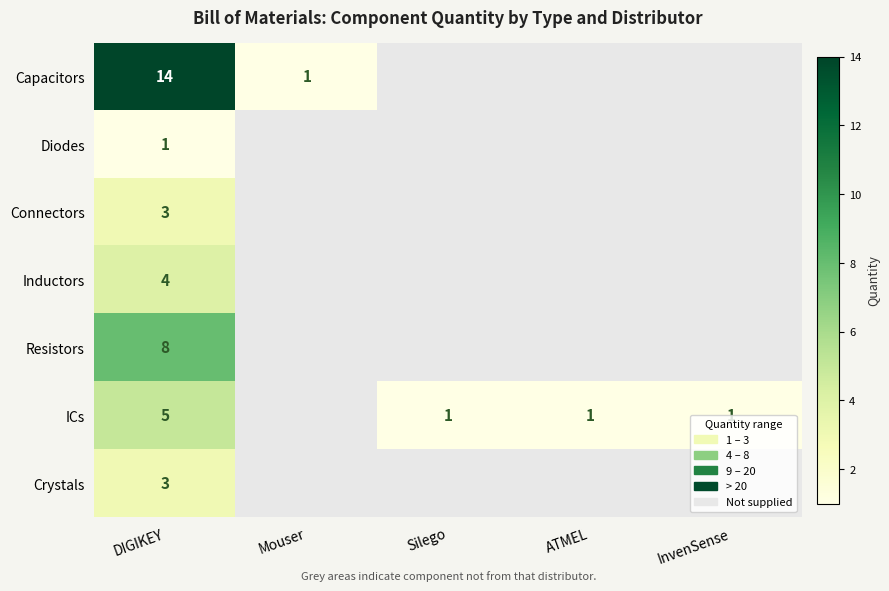

True or false: ICs has a value of 1 at ATMEL.

True